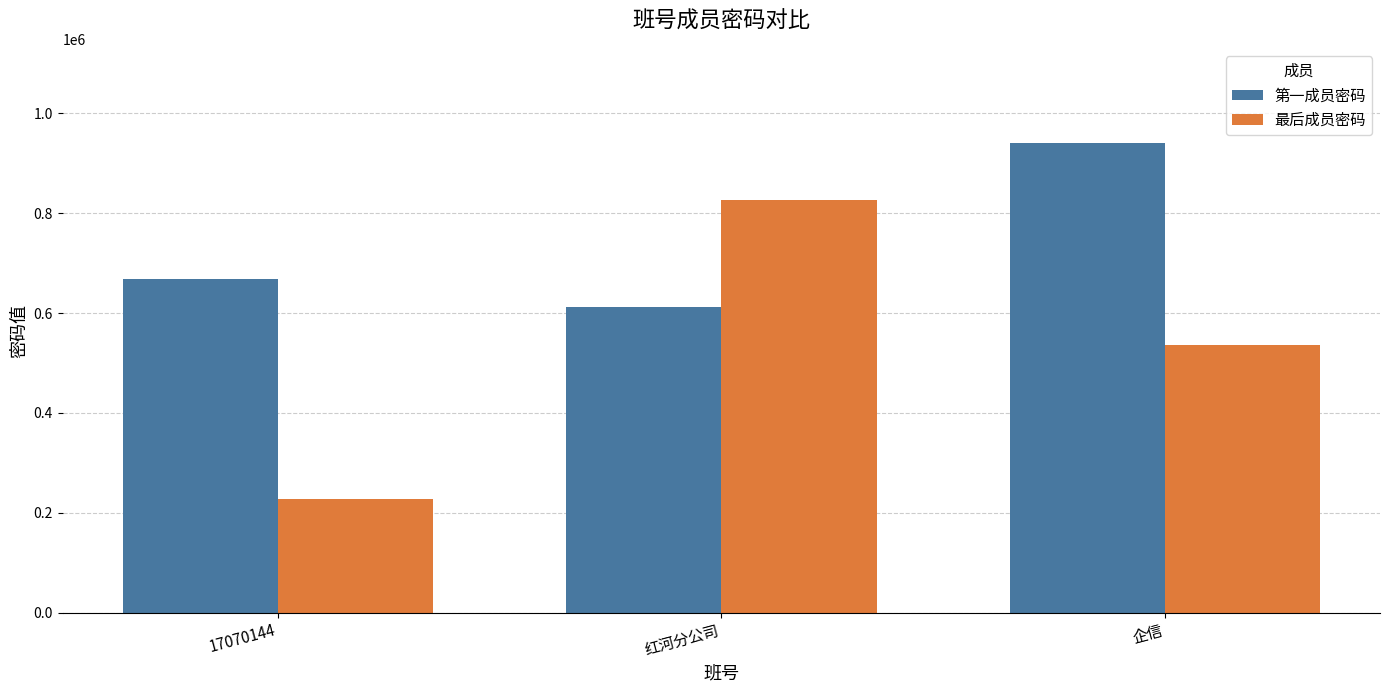

What is the label of the 3rd bar from the left?

企信